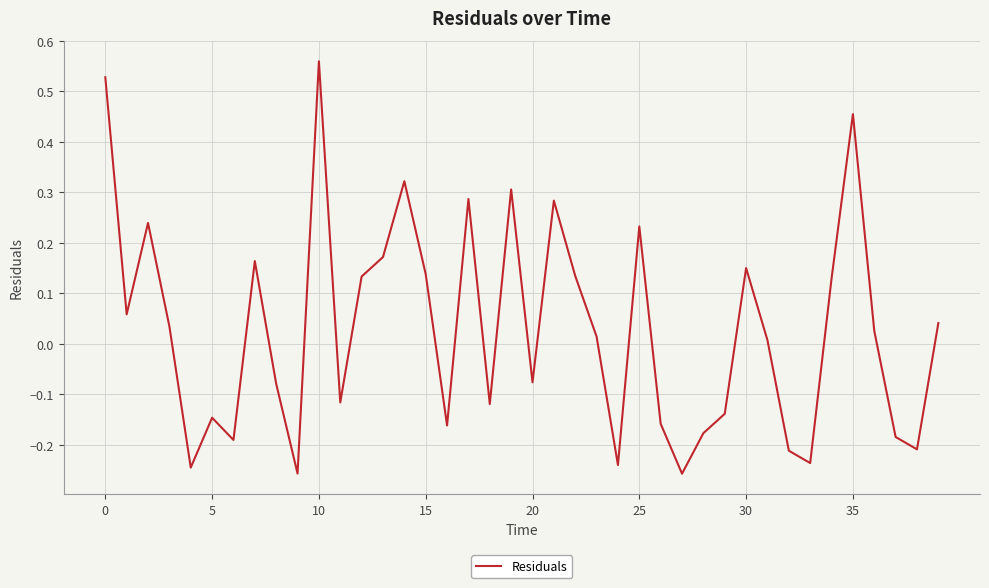

What is the difference between the maximum and minimum values?

0.8